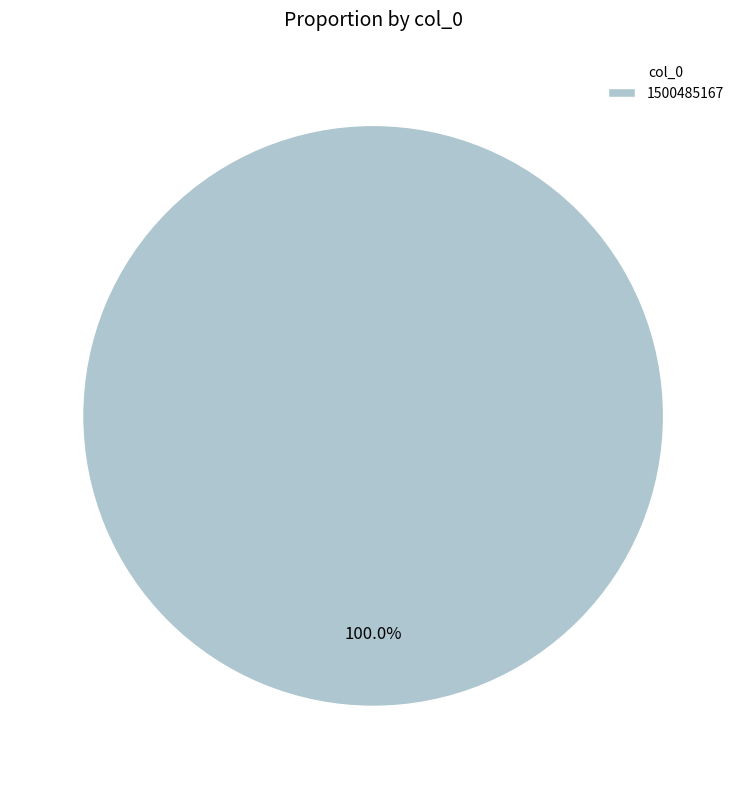

What is the majority slice?

1500485167